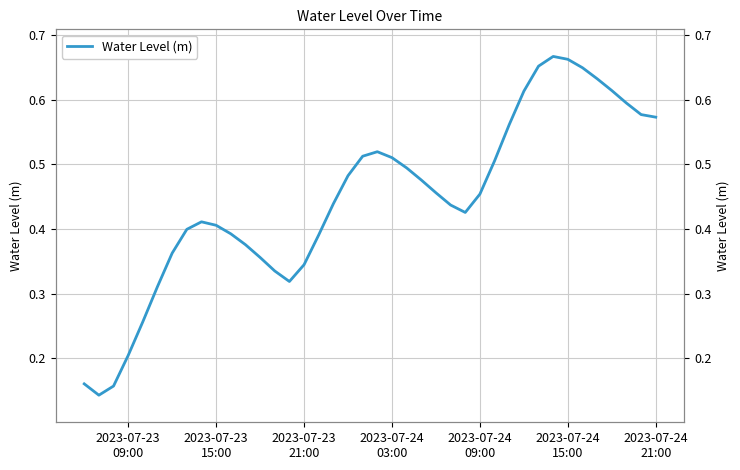

What is the average value?

0.4